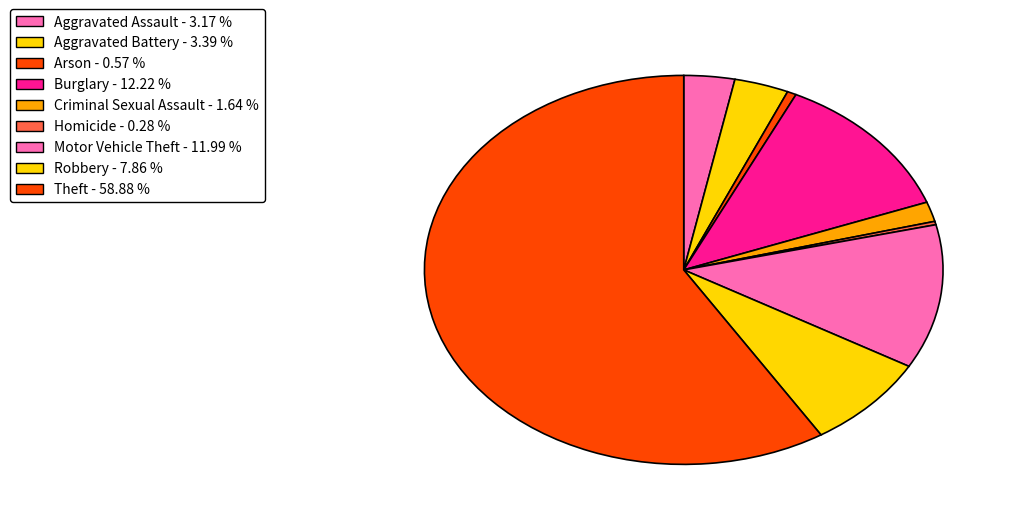

To the nearest percent, what is the average slice percentage?

11%